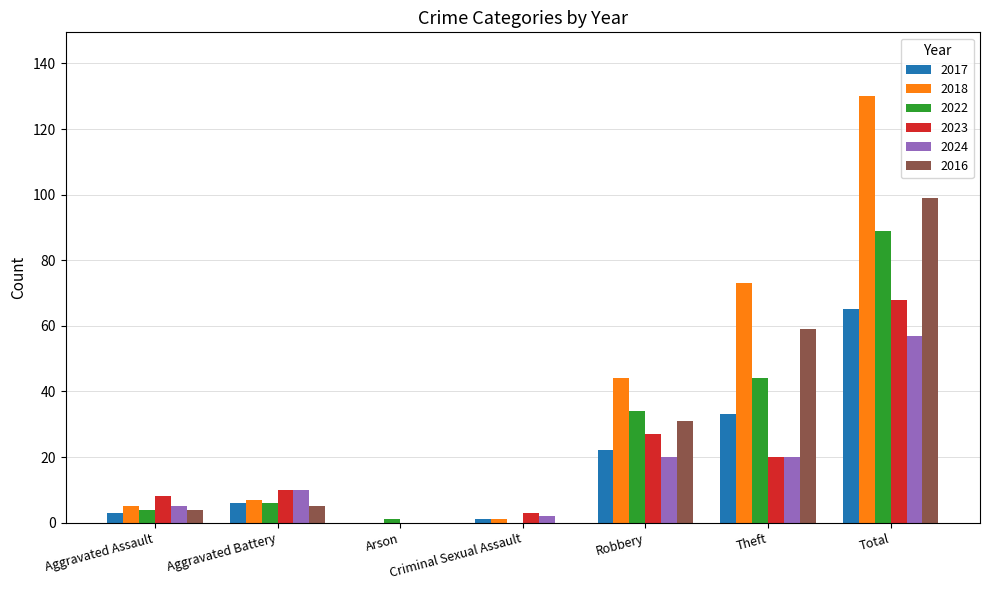

Are the bars horizontal?

No